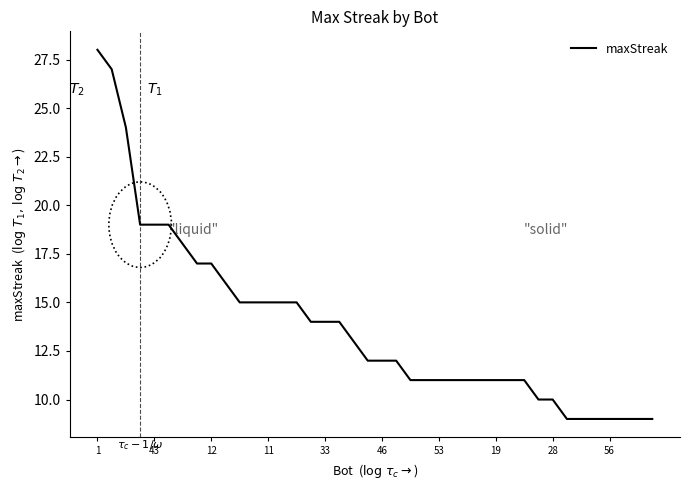

What is the difference between the maximum and minimum values?

19